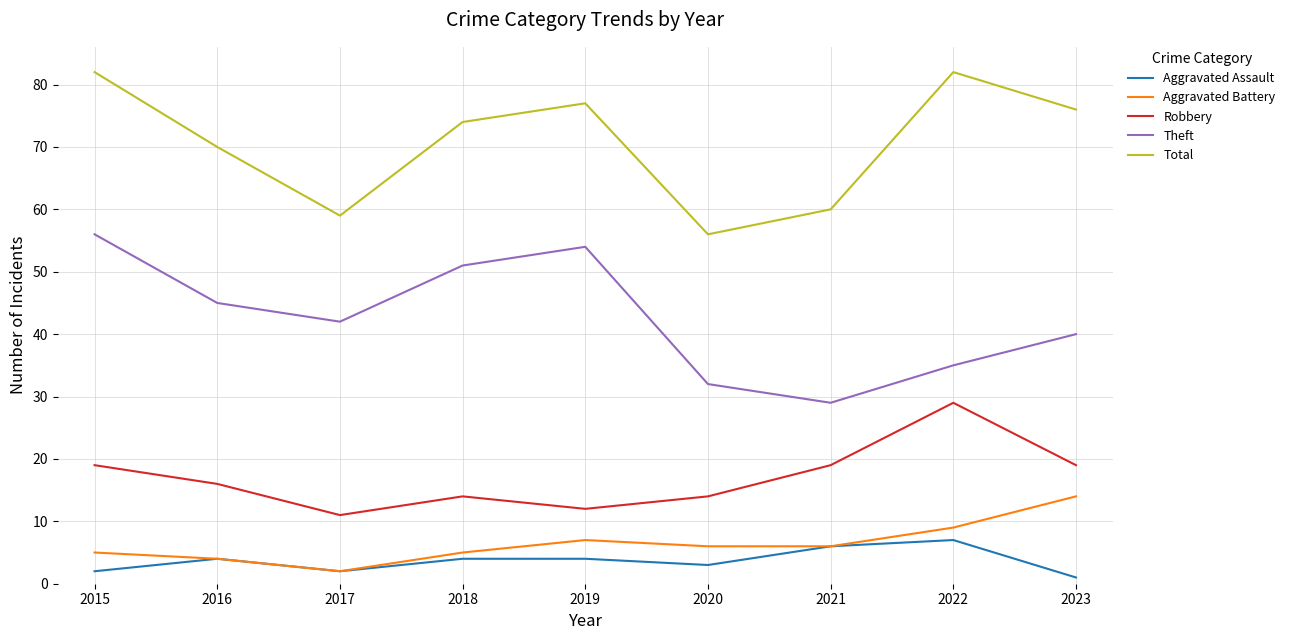

What is the difference between the maximum and second lowest values in the Total series?

23